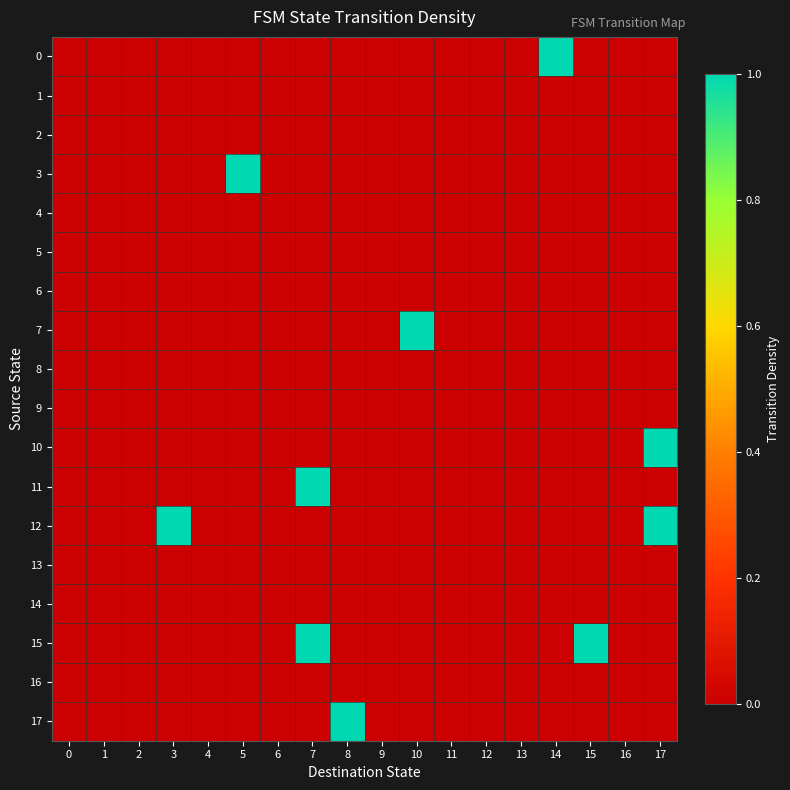

Between 5 and 6, which series saw the biggest shift?

3